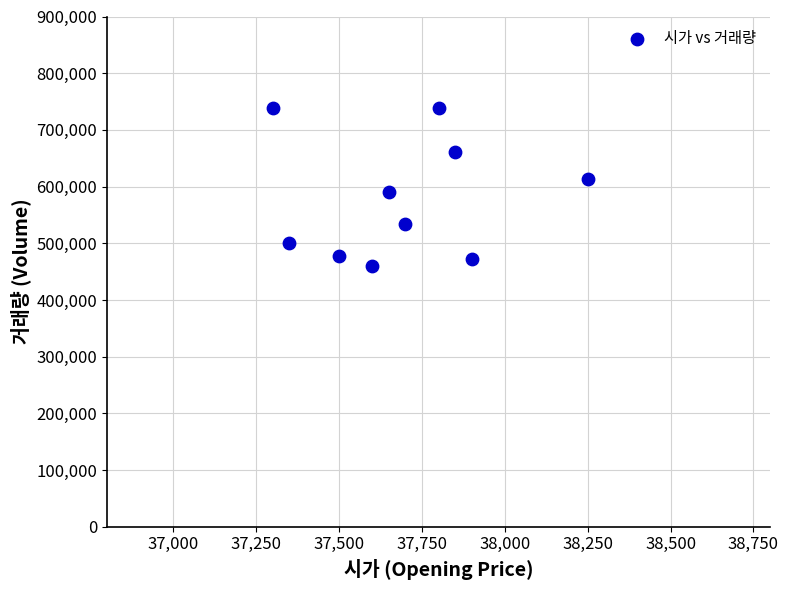

What is the average Y value?

578515